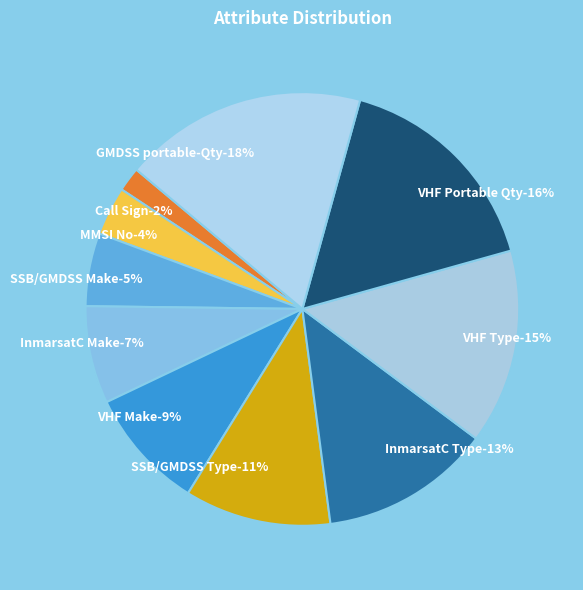

What percentage is the VHF Type slice, to the nearest percent?

15%